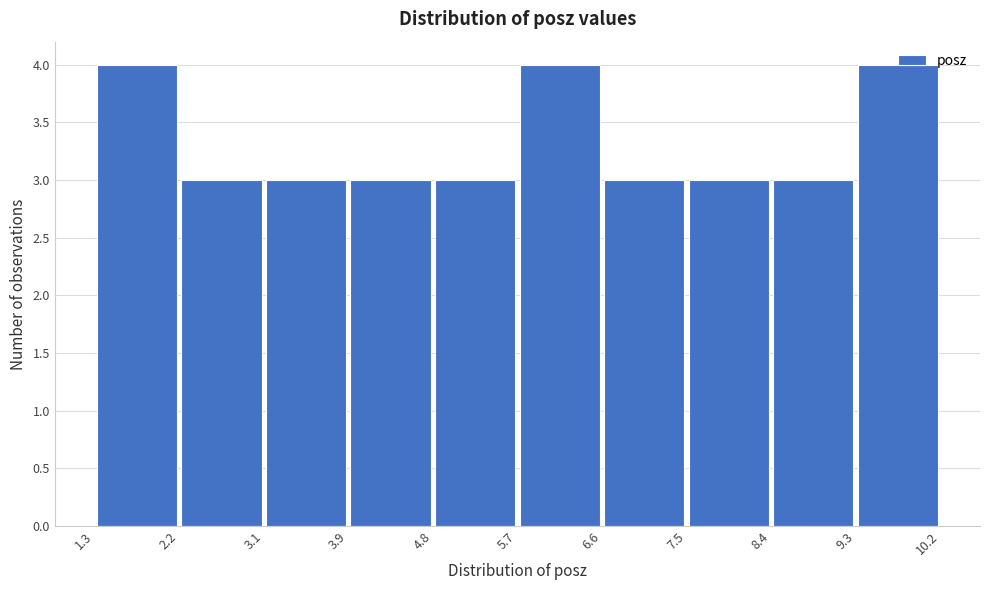

Reading left to right, transcribe this chart: for each bar, give the range it covers on the x-axis and its height. The values are not printed on the chart, so give them approximately, as read against the axis.

1.3 to 2.2: 4
2.2 to 3.1: 3
3.1 to 3.9: 3
3.9 to 4.8: 3
4.8 to 5.7: 3
5.7 to 6.6: 4
6.6 to 7.5: 3
7.5 to 8.4: 3
8.4 to 9.3: 3
9.3 to 10.2: 4